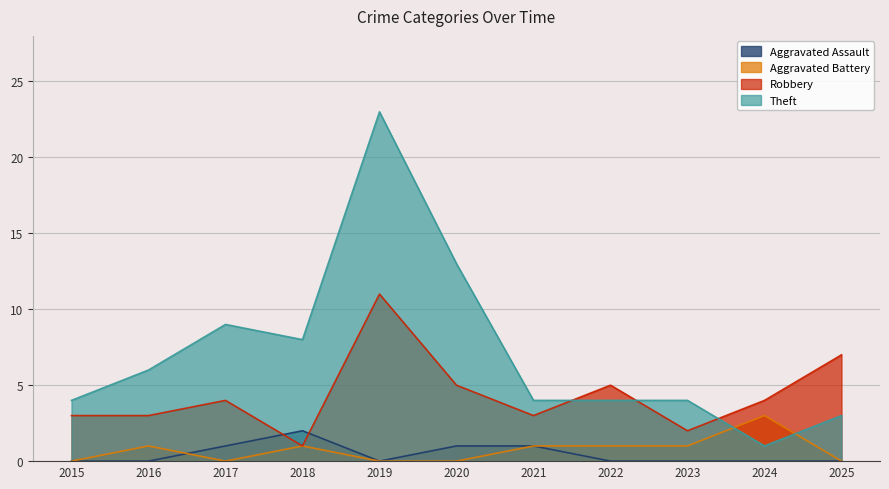

At which category is the sum across all series the highest?

2019